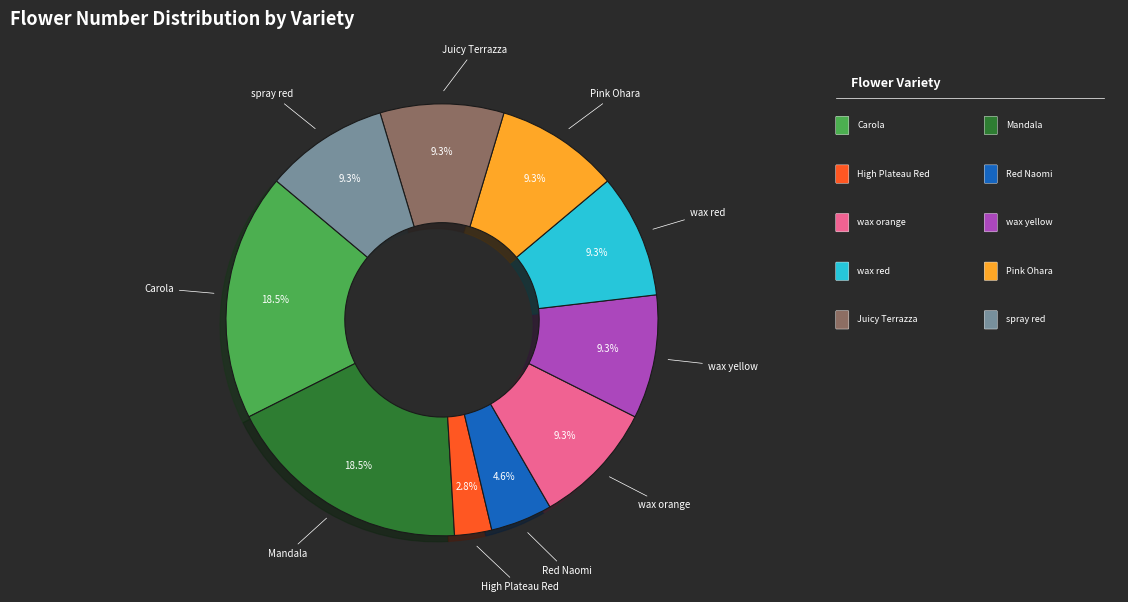

Approximately how many times larger is the value at Juicy Terrazza compared to Carola?

0.5